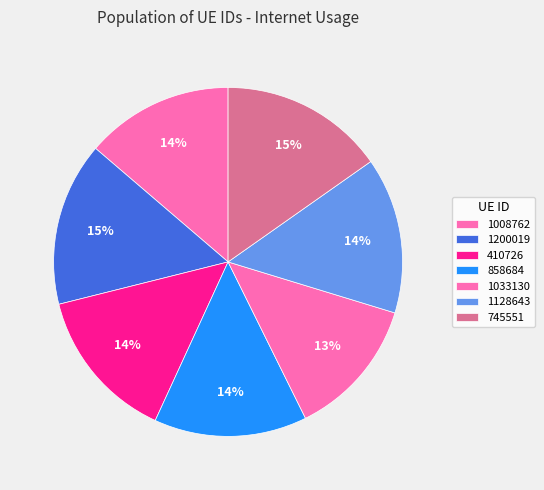

Does any single category account for the majority?

No